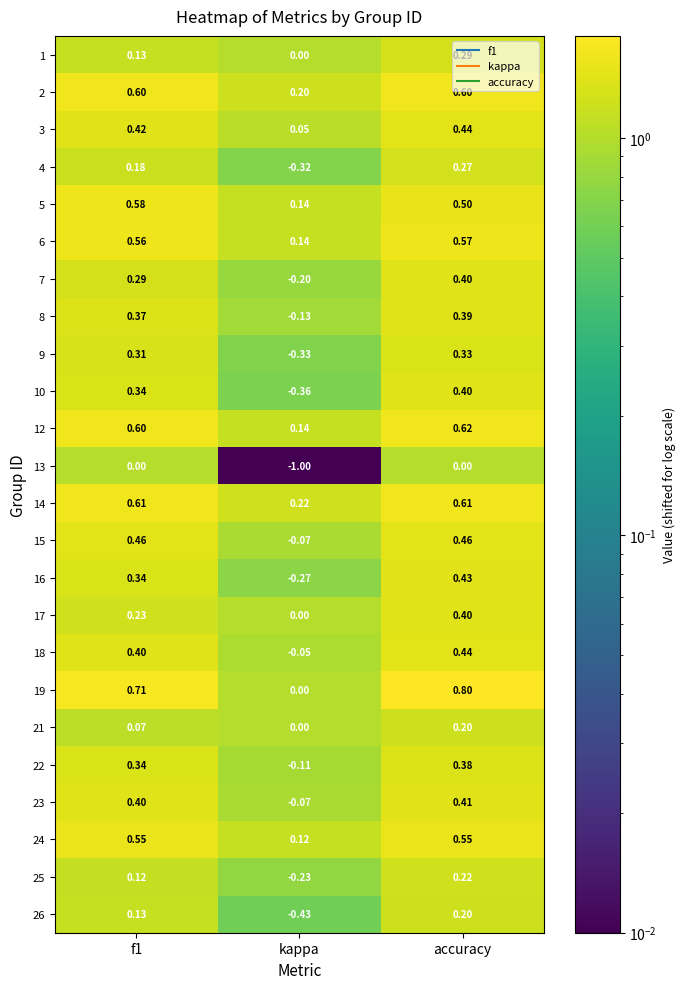

At which category does the chart reach its peak across all series?

accuracy